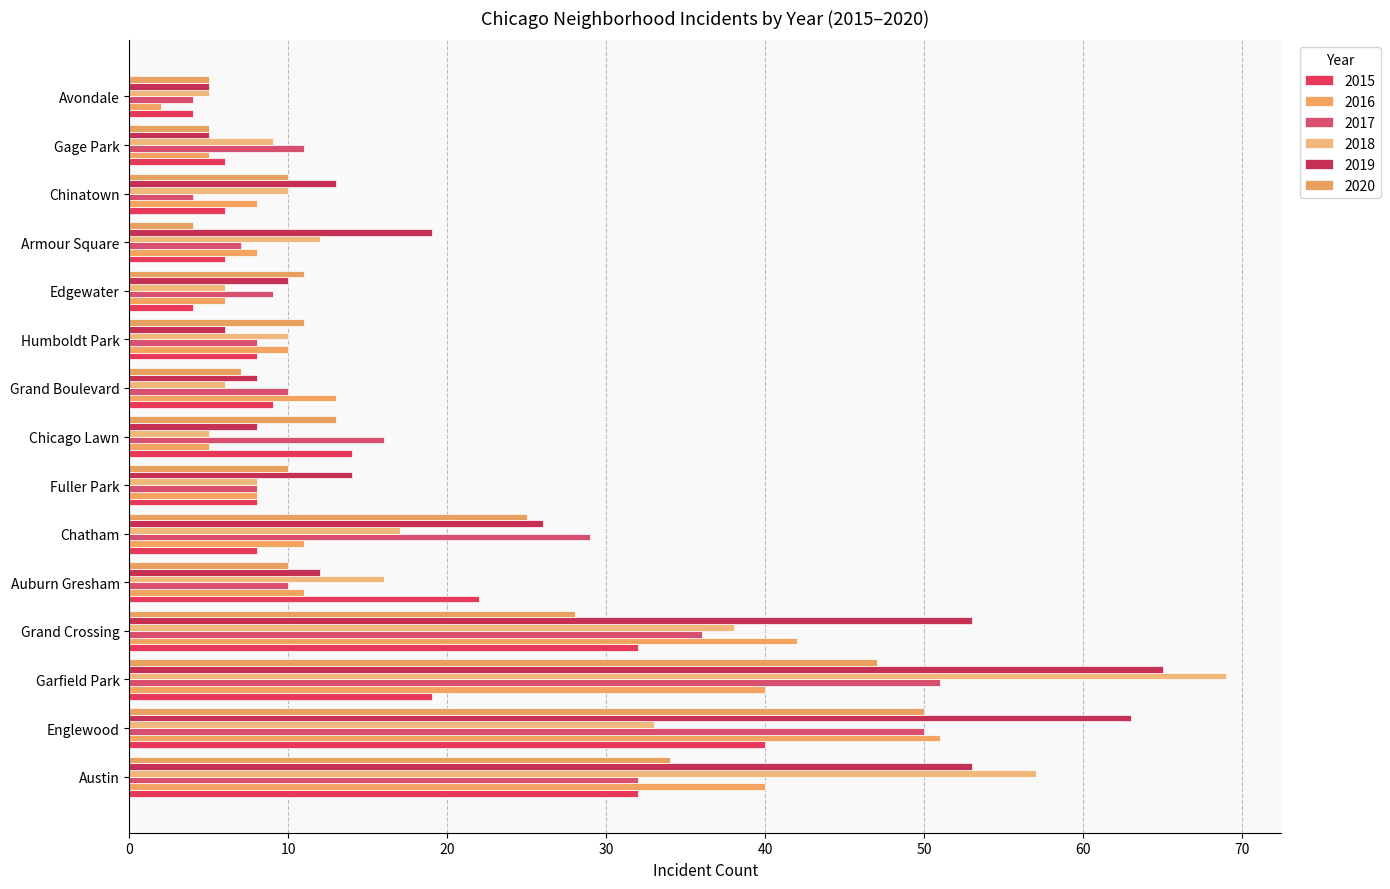

Count the number of categories in the chart.

15